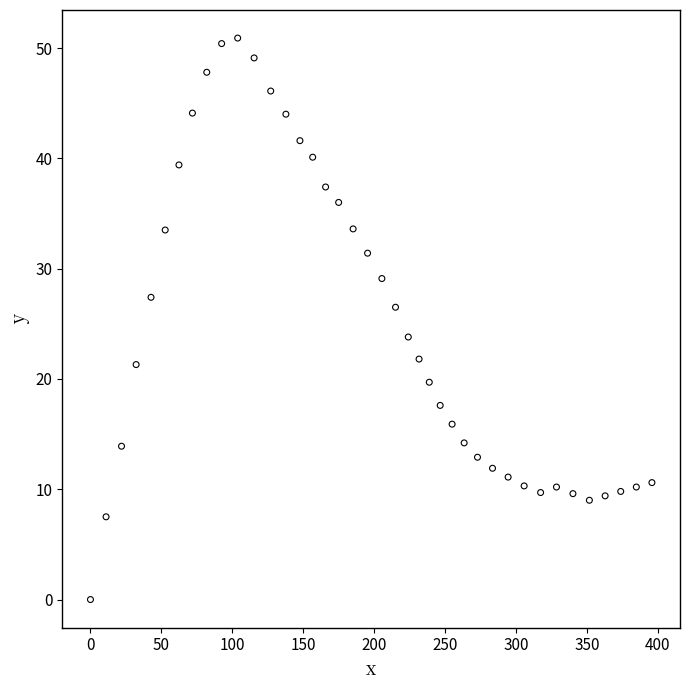

What is the range of Y values (max minus min)?

50.9